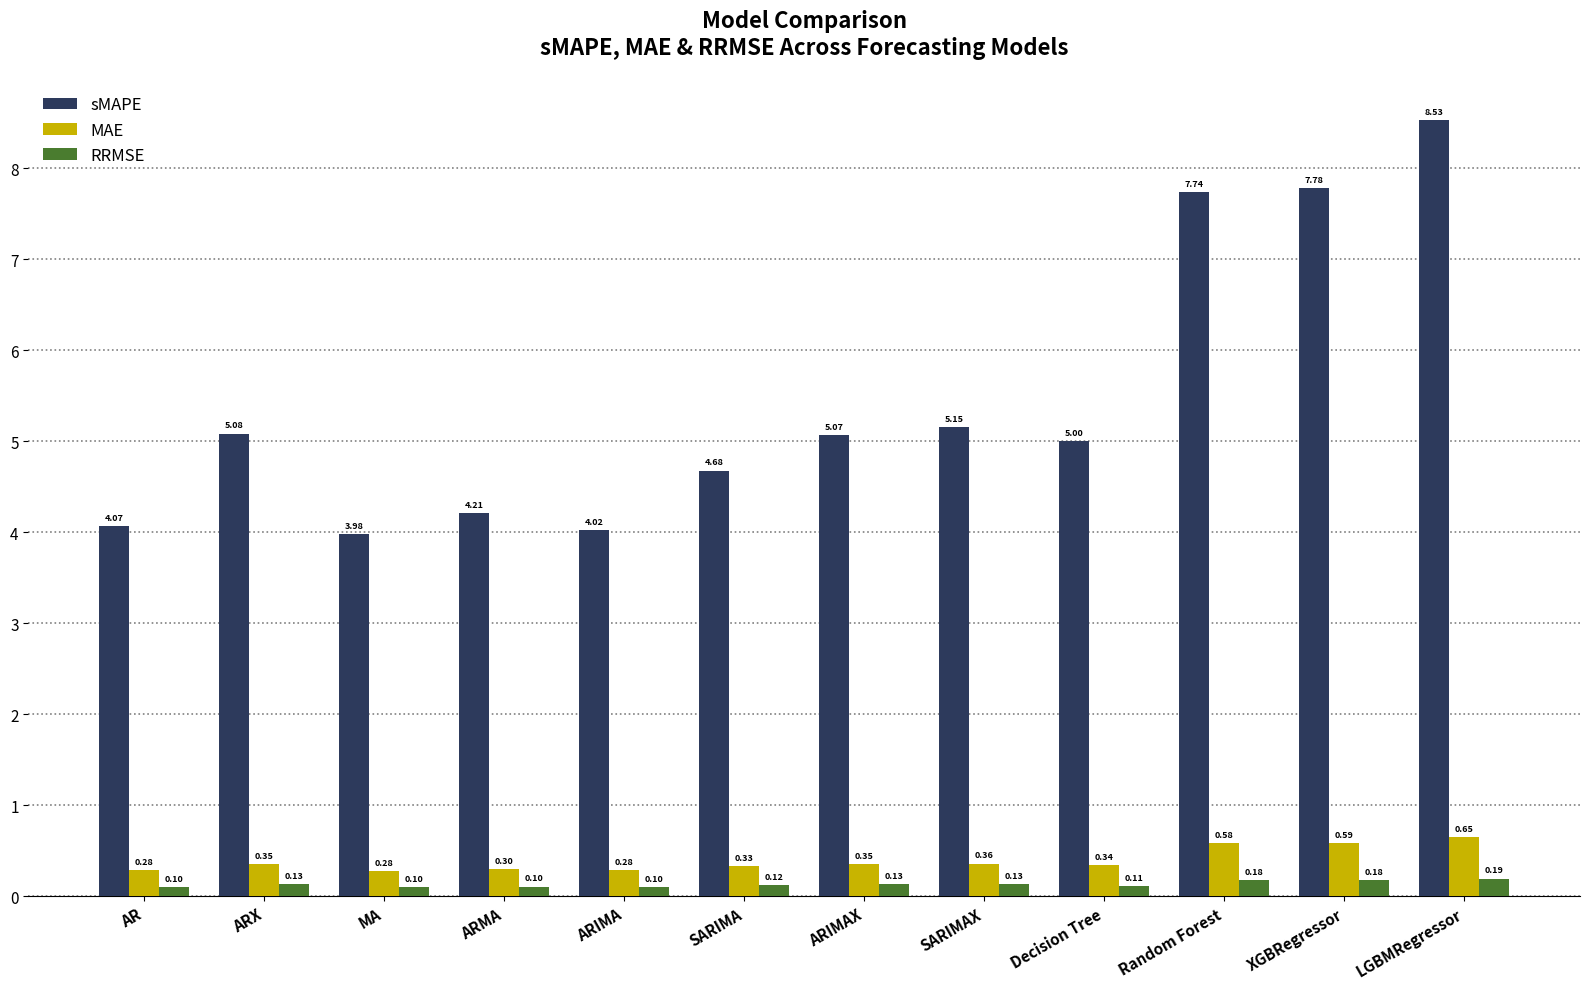

Where is sMAPE nearest to the value 6?

SARIMAX